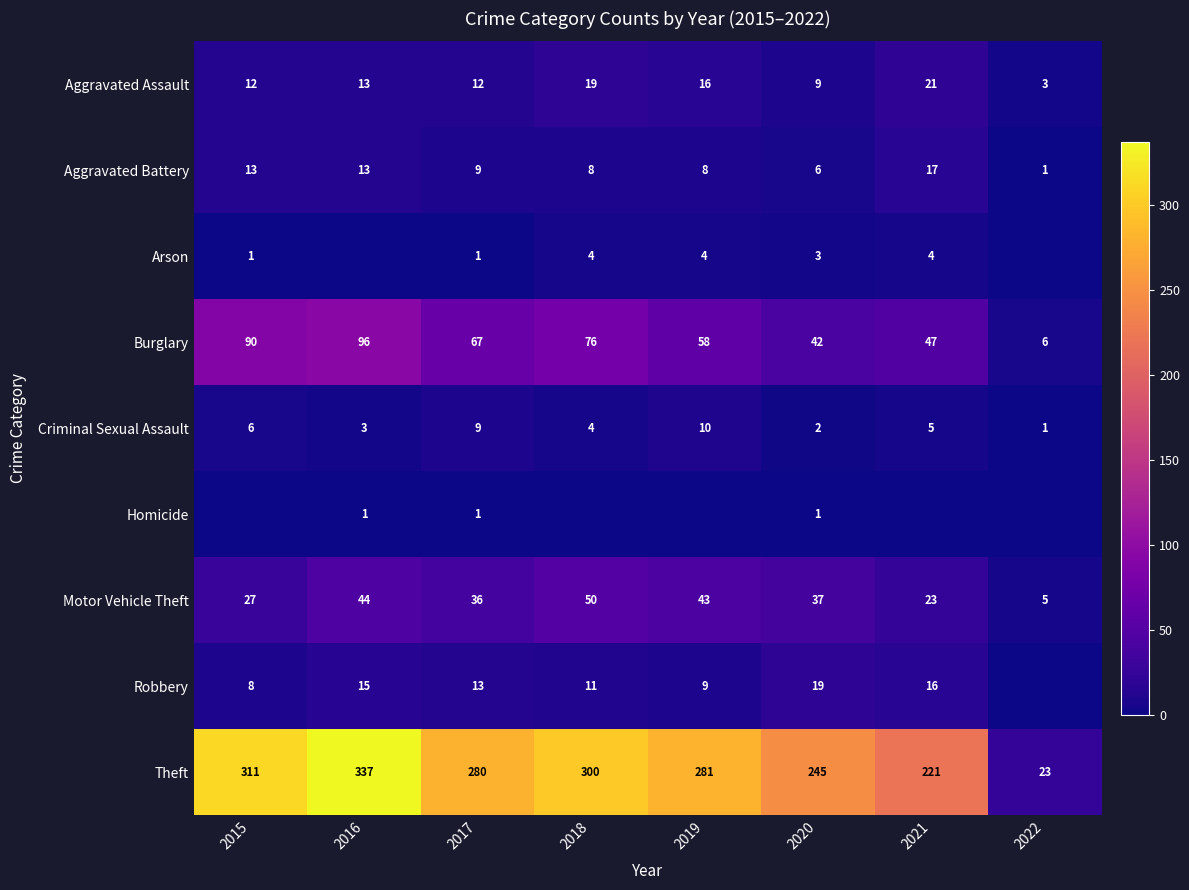

Is the value of Aggravated Assault at 2016 greater than the value of Robbery at 2019?

Yes